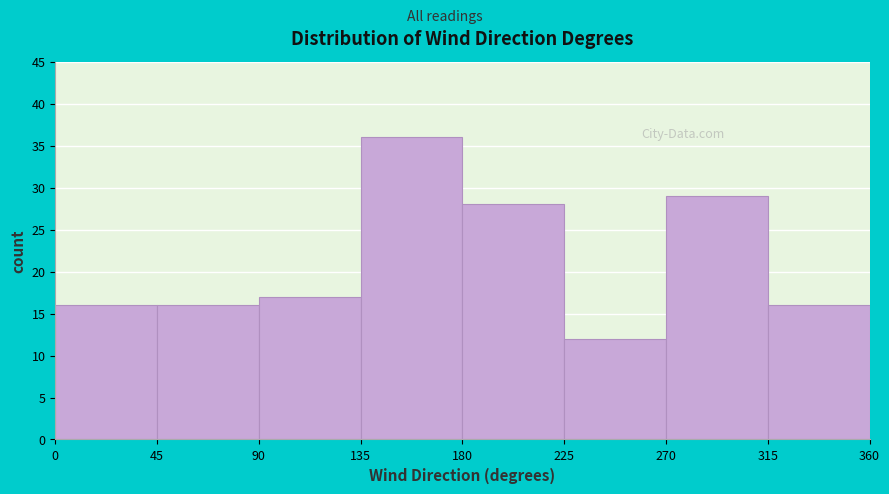

What is the height of the bar covering 270 to 315 on the x-axis? The values are not printed on the chart, so give them approximately, as read against the axis.

29